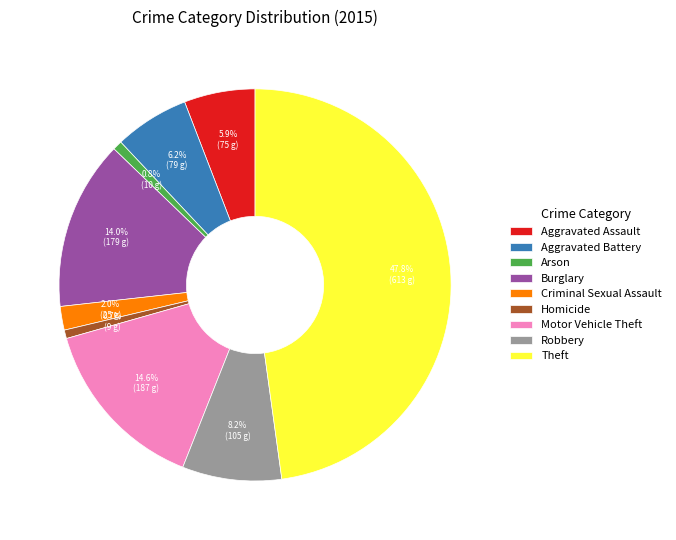

To the nearest percent, what portion does Theft represent?

48%